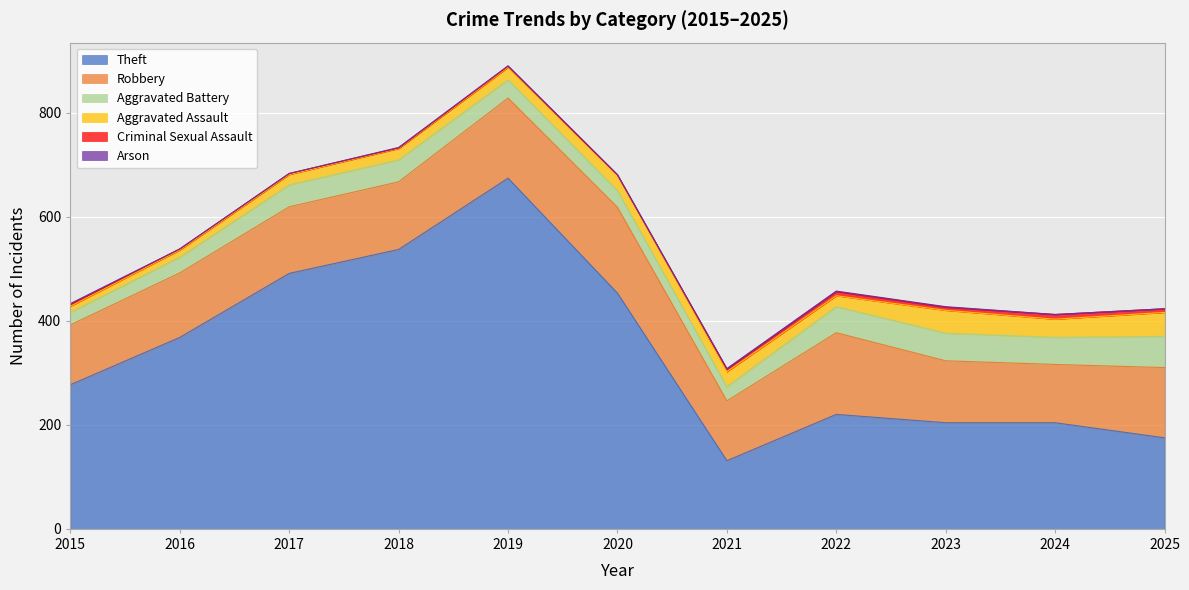

Where is Aggravated Battery nearest to the value 42?

2017